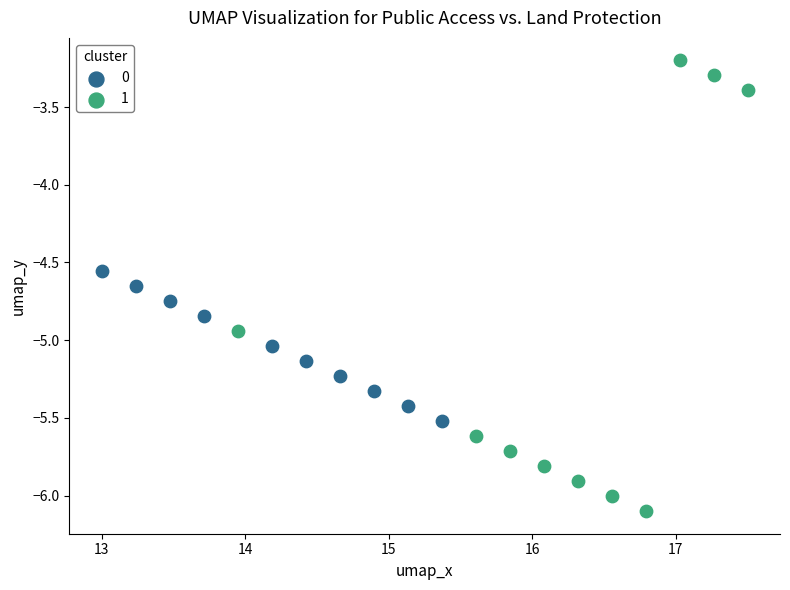

Which series has the largest Y range (max minus min)?

1